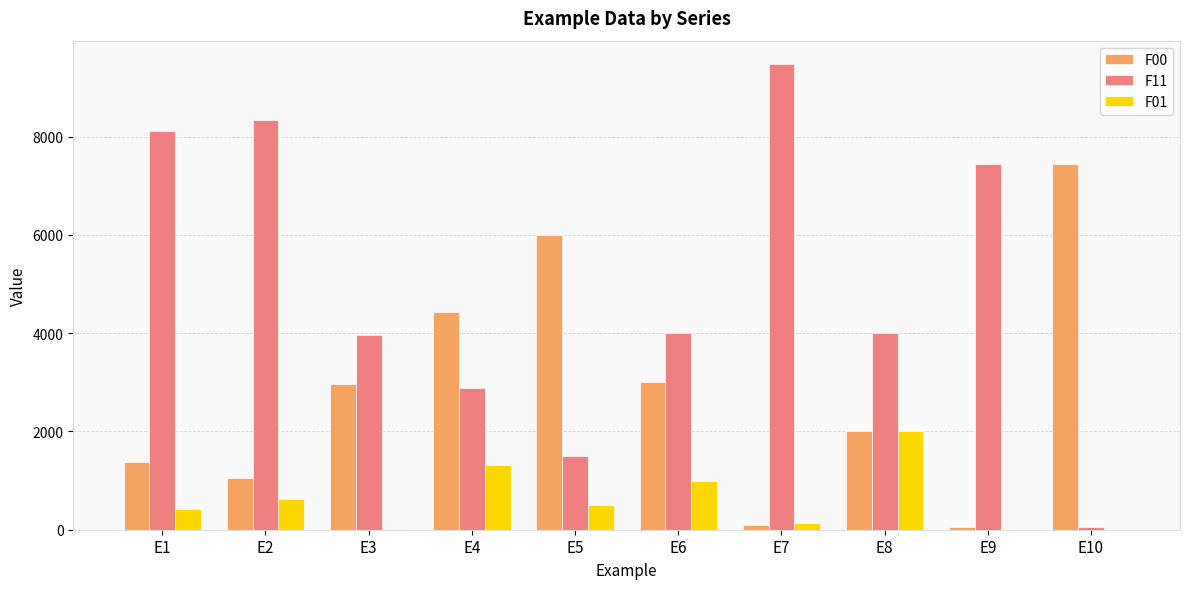

Is the value of F00 at E8 greater than the value of F11 at E6?

No